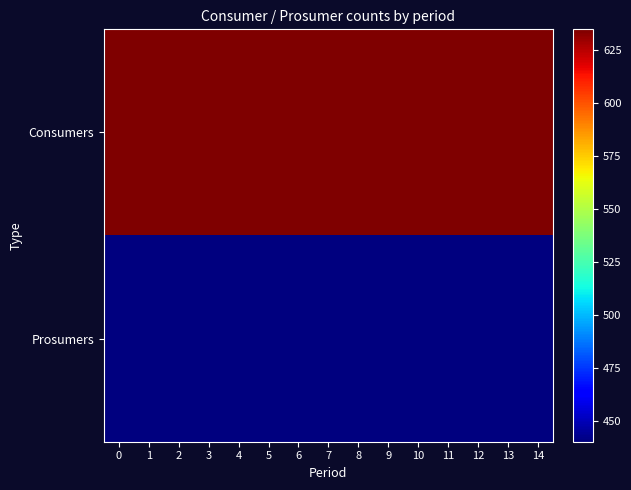

Which series has the largest total across all categories?

Consumers